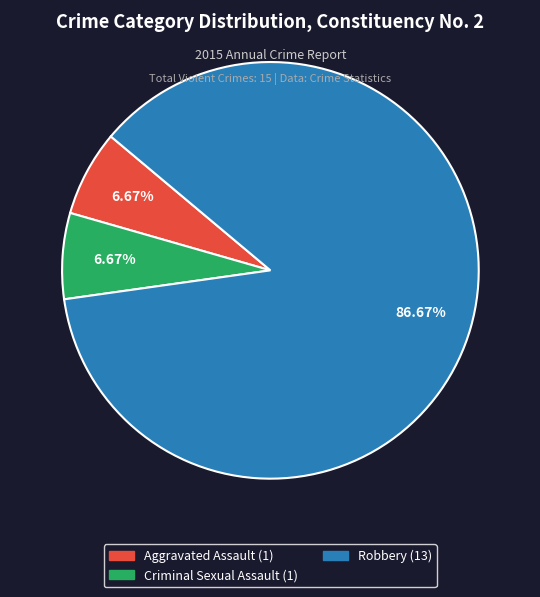

Count the number of slices in the pie.

3